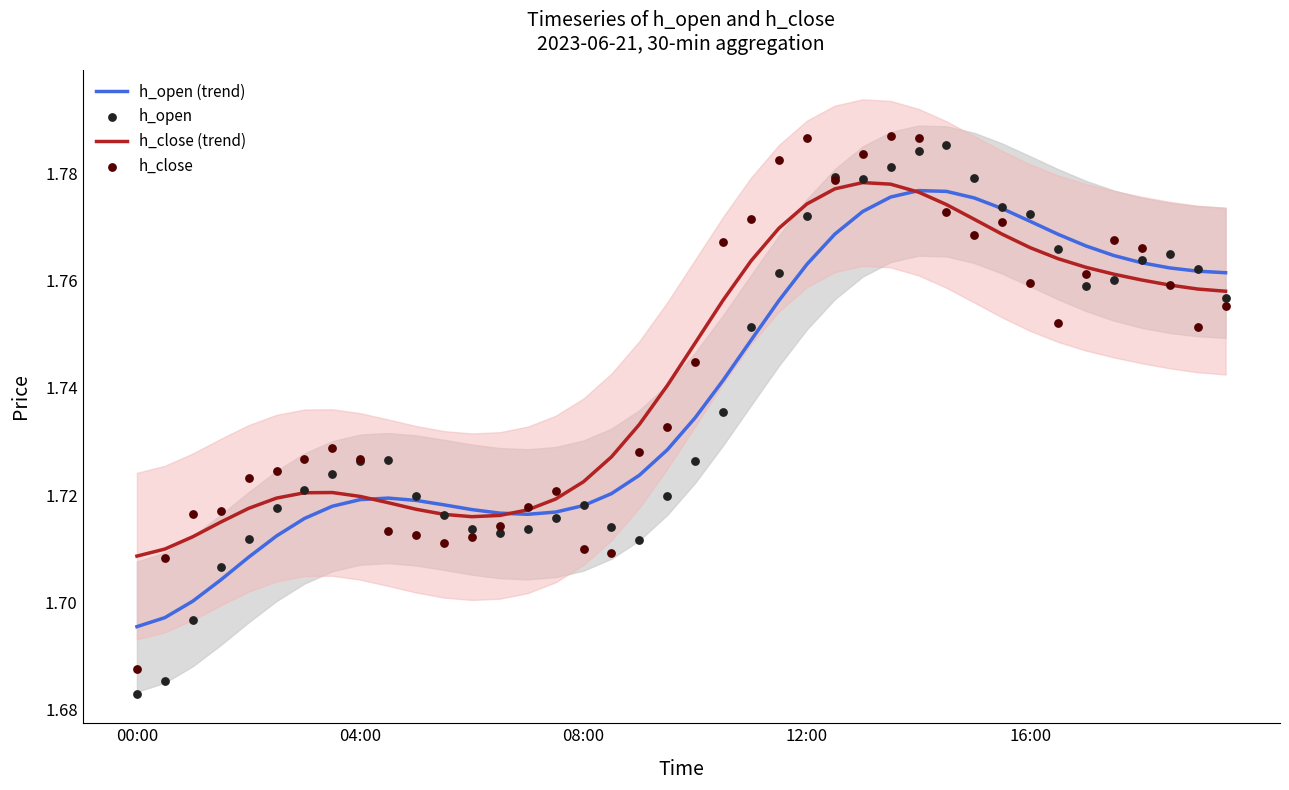

The value of h_open (trend) at 08:00 is 2.6. True or false?

False